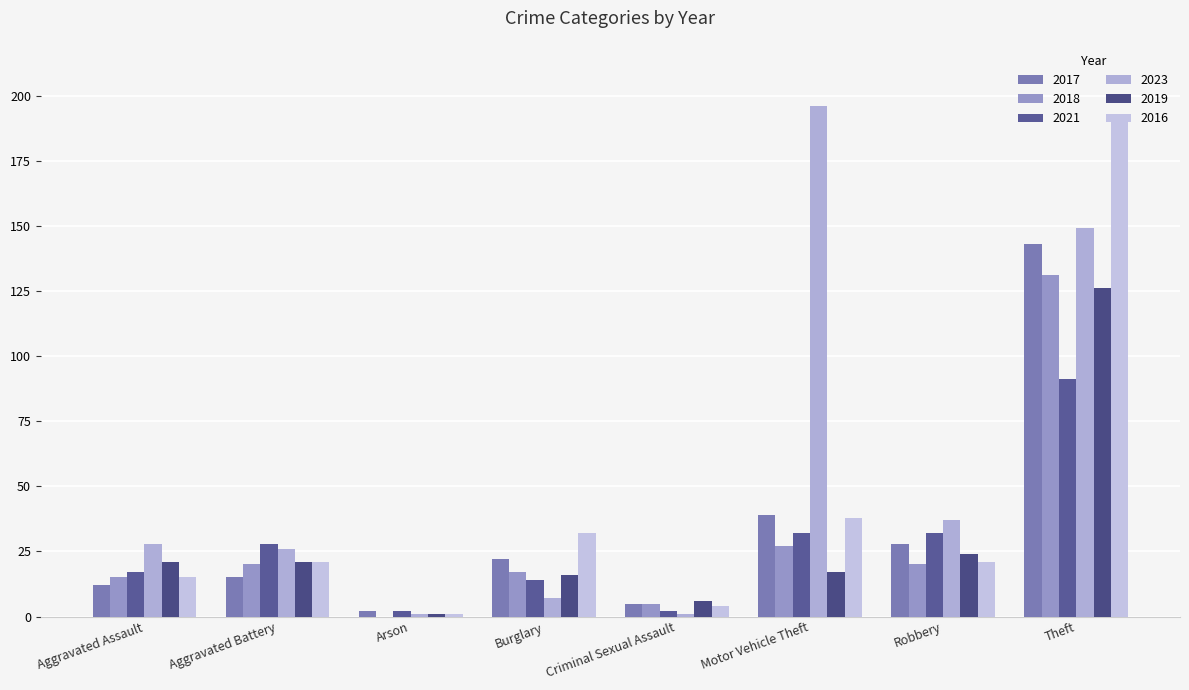

Are the bars horizontal?

No